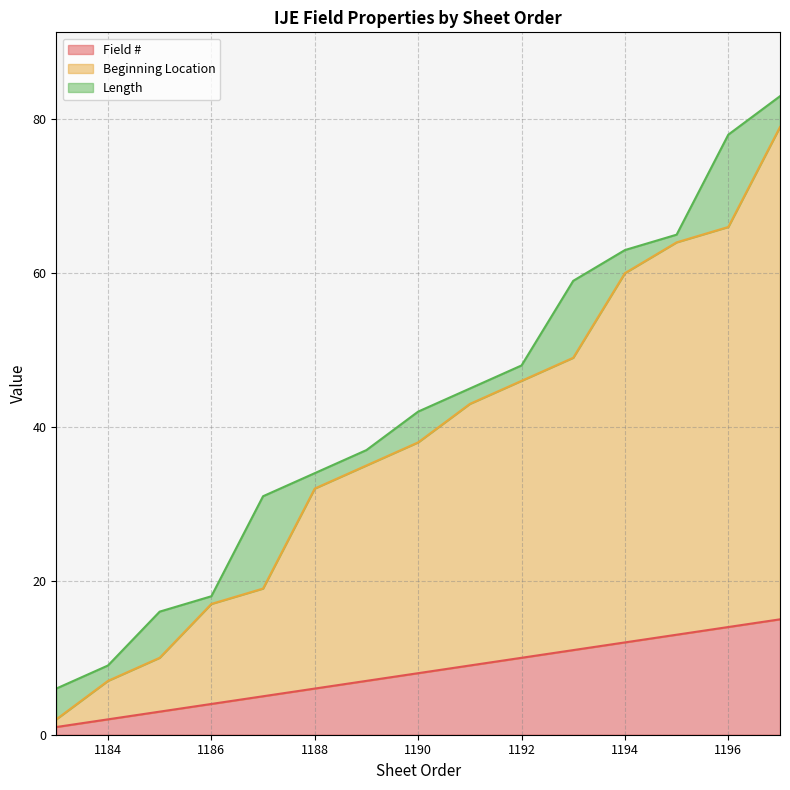

At which label does Field # reach its peak?

1197